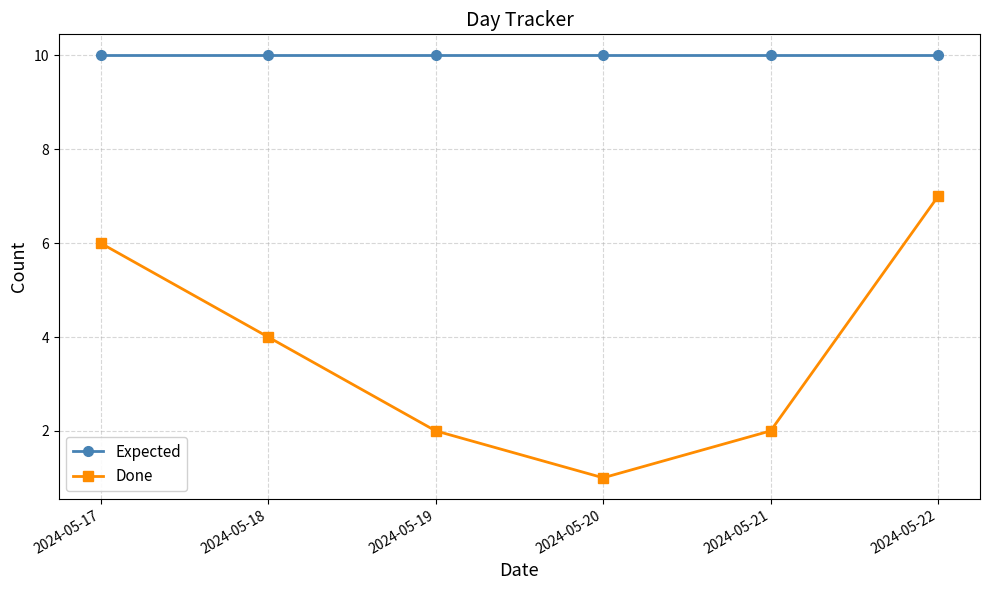

What is the difference between the maximum and minimum values in the Done series?

6